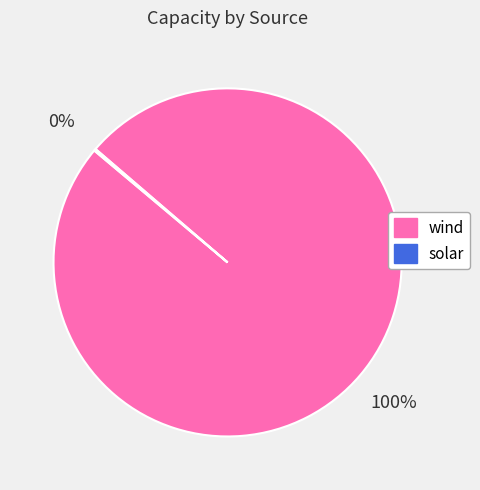

To the nearest percent, what portion does wind represent?

100%